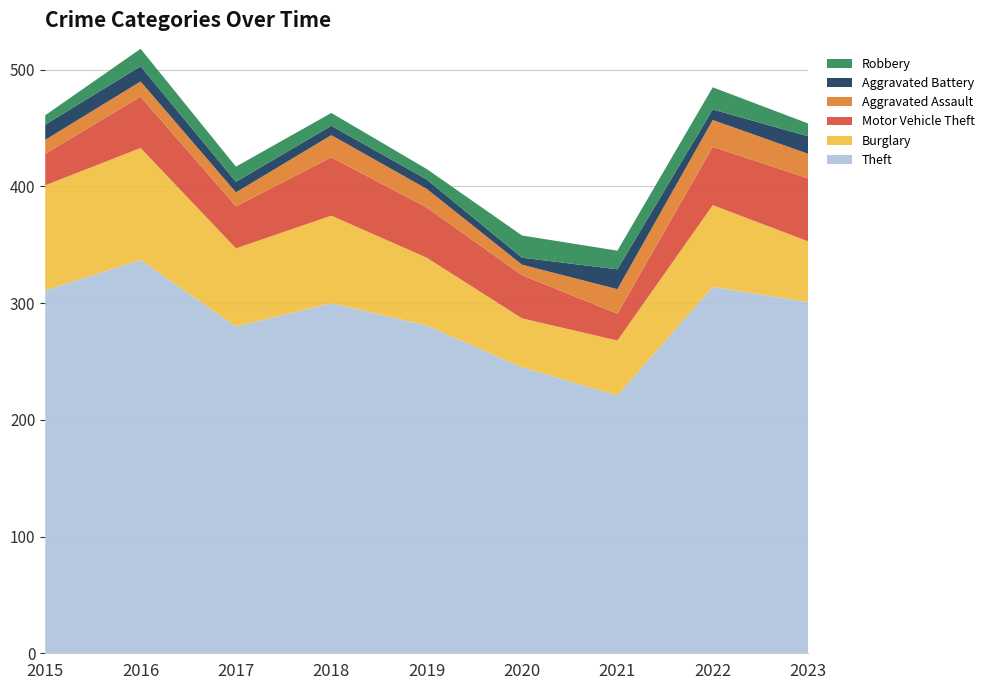

Reading left to right, extract all data points from this chart.

Theft: 2015=311	2016=337	2017=280	2018=300	2019=281	2020=245	2021=221	2022=314	2023=301
Burglary: 2015=90	2016=96	2017=67	2018=75	2019=58	2020=42	2021=47	2022=70	2023=52
Motor Vehicle Theft: 2015=27	2016=44	2017=36	2018=50	2019=43	2020=37	2021=23	2022=50	2023=54
Aggravated Assault: 2015=12	2016=13	2017=12	2018=19	2019=16	2020=9	2021=21	2022=23	2023=21
Aggravated Battery: 2015=13	2016=13	2017=9	2018=8	2019=8	2020=6	2021=17	2022=9	2023=15
Robbery: 2015=8	2016=15	2017=13	2018=11	2019=9	2020=19	2021=16	2022=19	2023=11